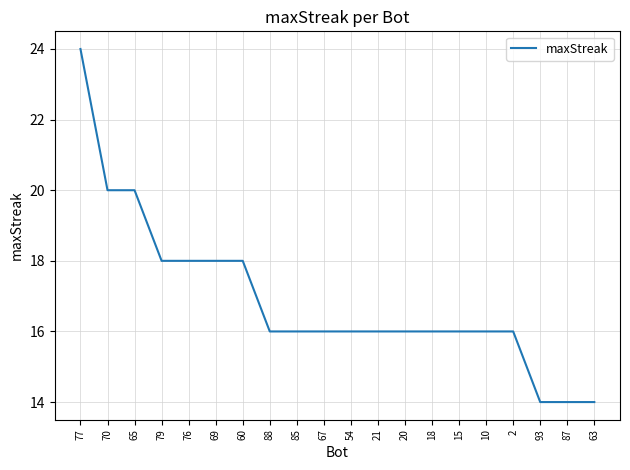

Reading left to right, extract all data points from this chart.

77=24	70=20	65=20	79=18	76=18	69=18	60=18	88=16	85=16	67=16	54=16	21=16	20=16	18=16	15=16	10=16	2=16	93=14	87=14	63=14